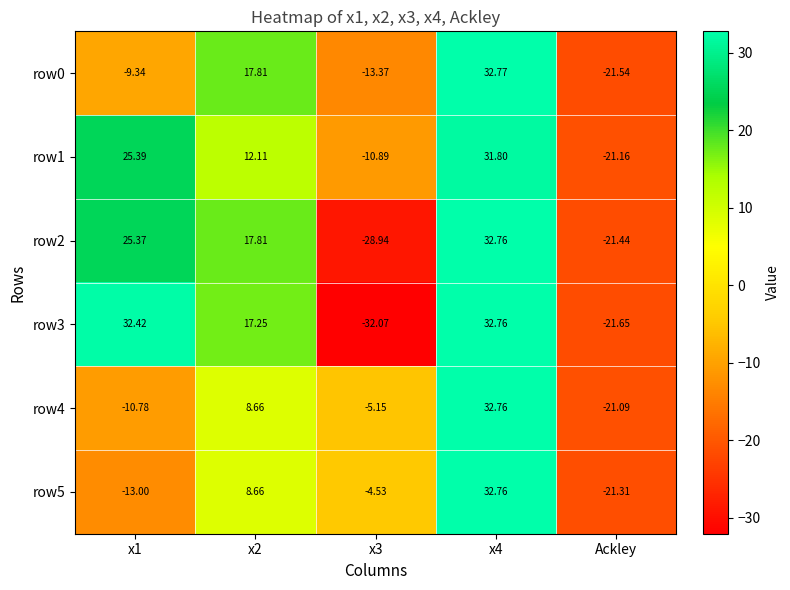

Is the value of row1 at x2 greater than the value of row3 at x1?

No